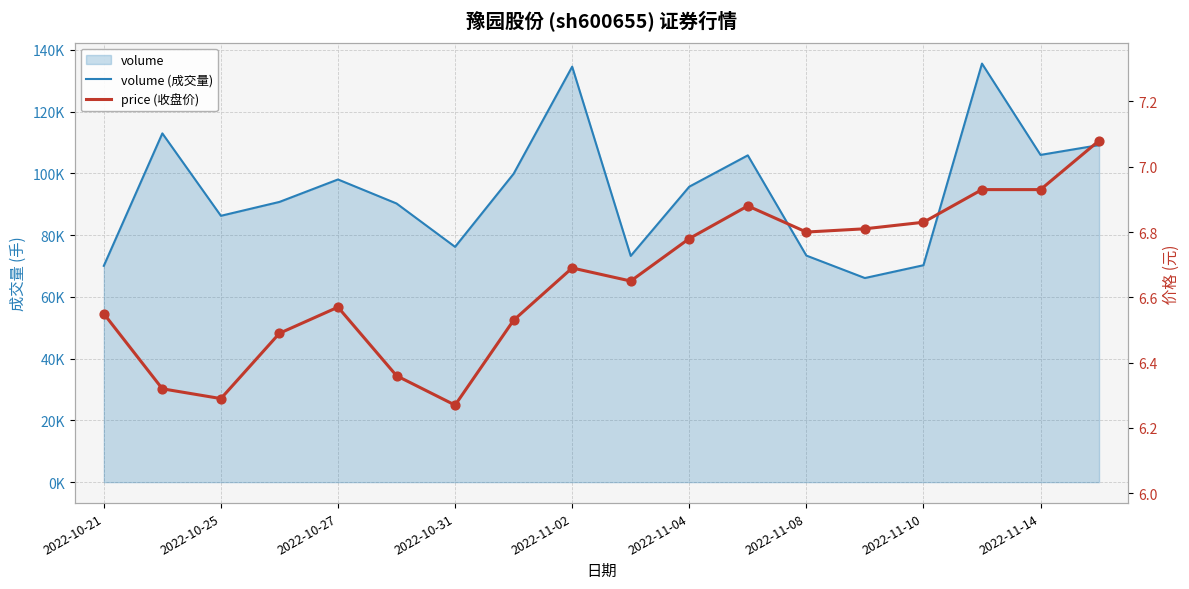

Which series has the largest total across all categories?

volume (成交量)